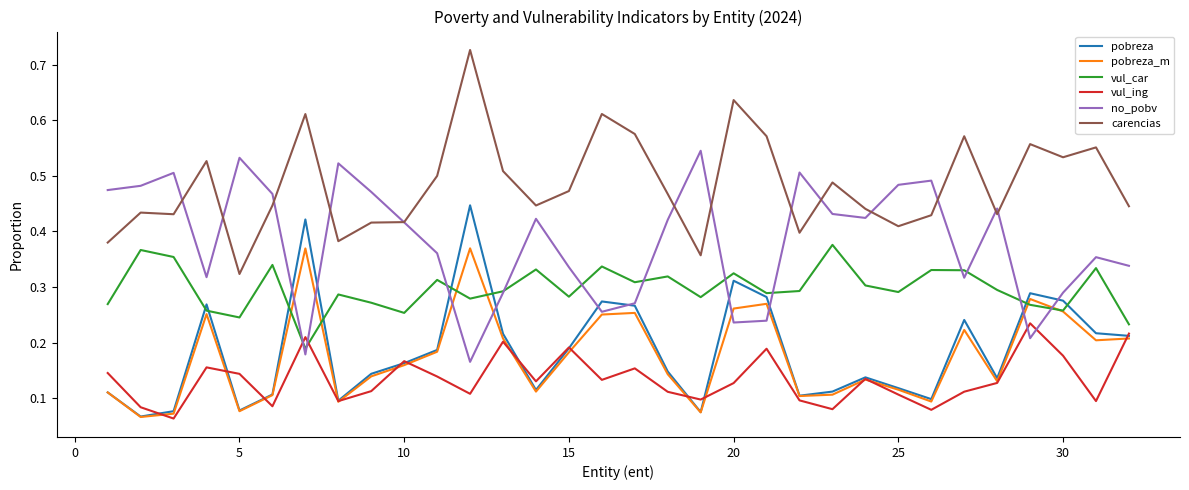

Which series has the largest total across all categories?

carencias